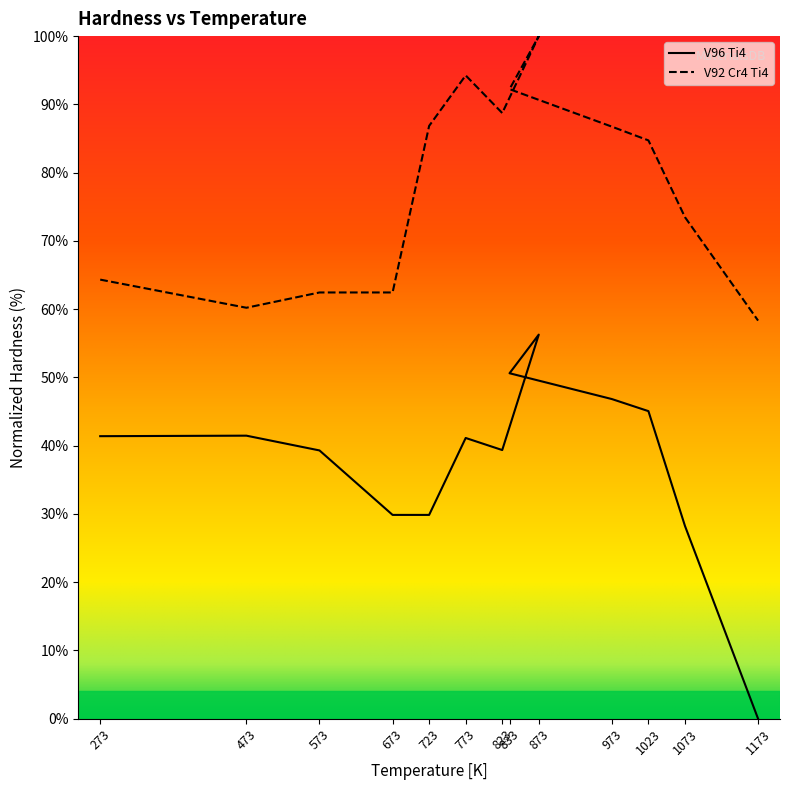

What is the approximate value of V96 Ti4 at 473?

41.5